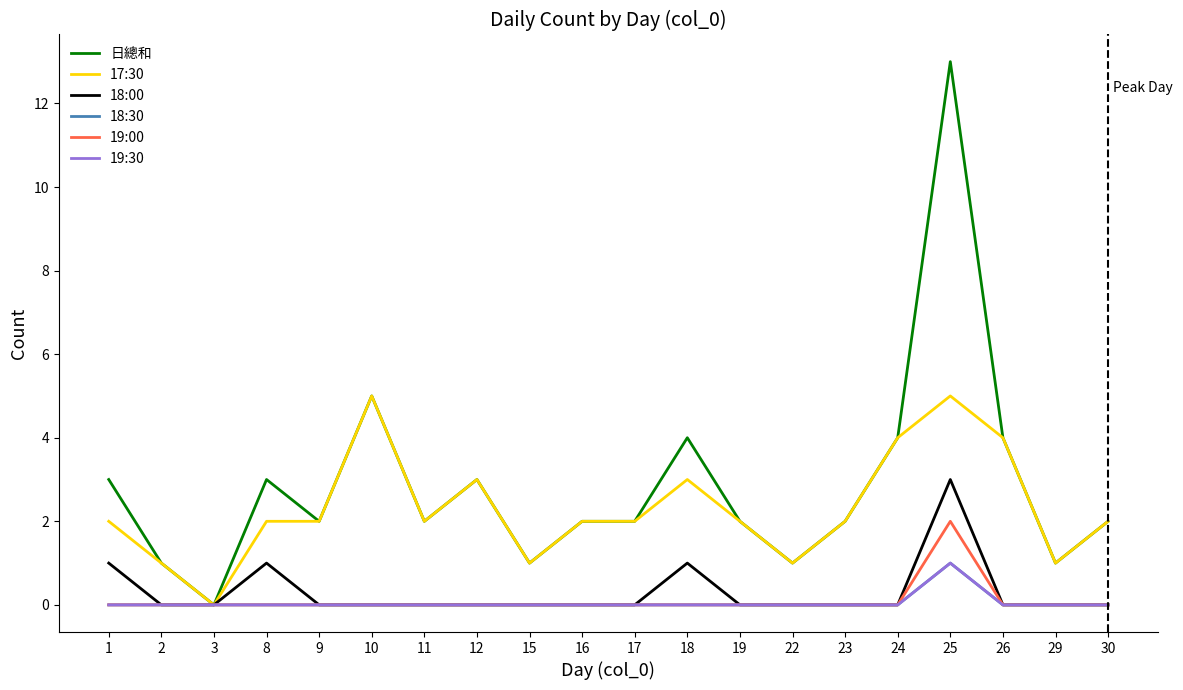

At which category is the sum across all series the highest?

25